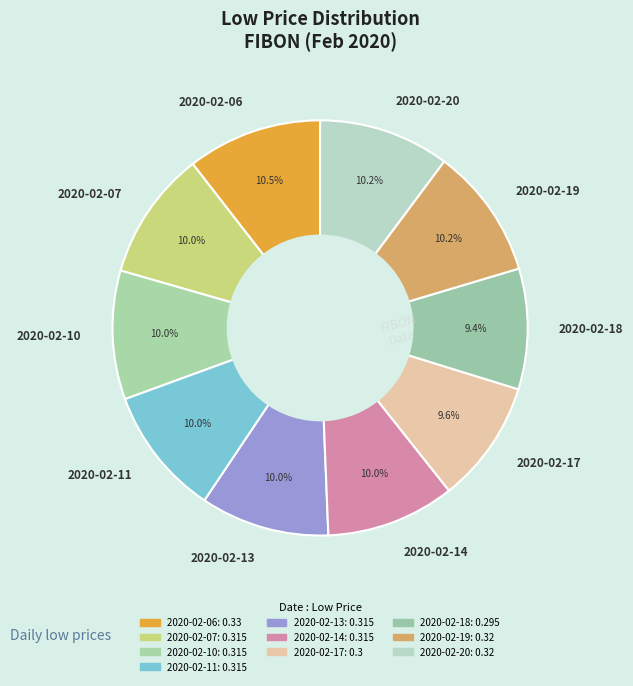

To the nearest percent, what is the difference between the largest and smallest slice percentages?

1%